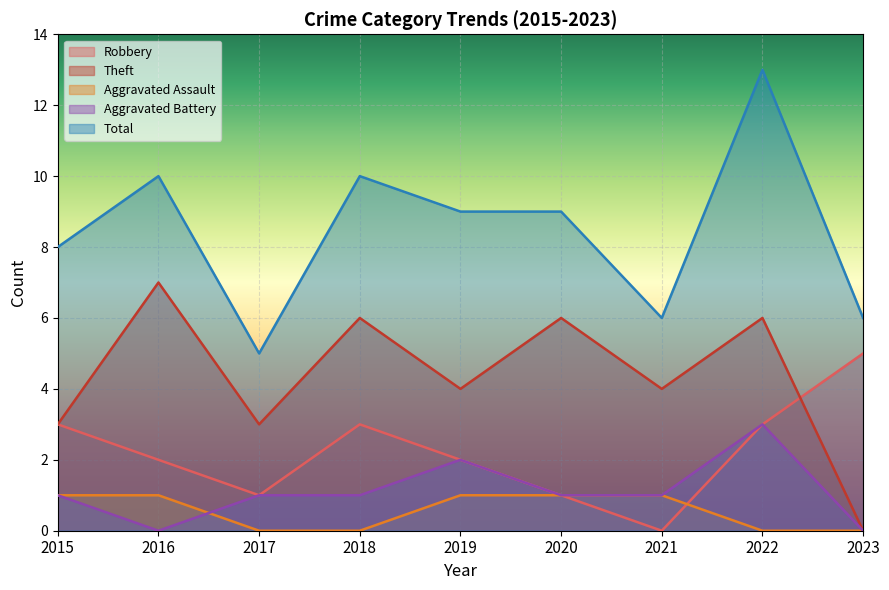

The value of Aggravated Battery at 2017 is 2. True or false?

False